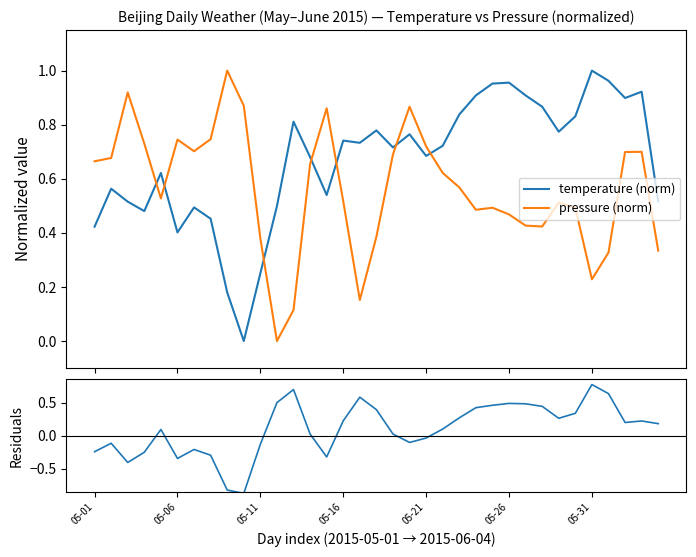

Count the number of data series in this chart.

3